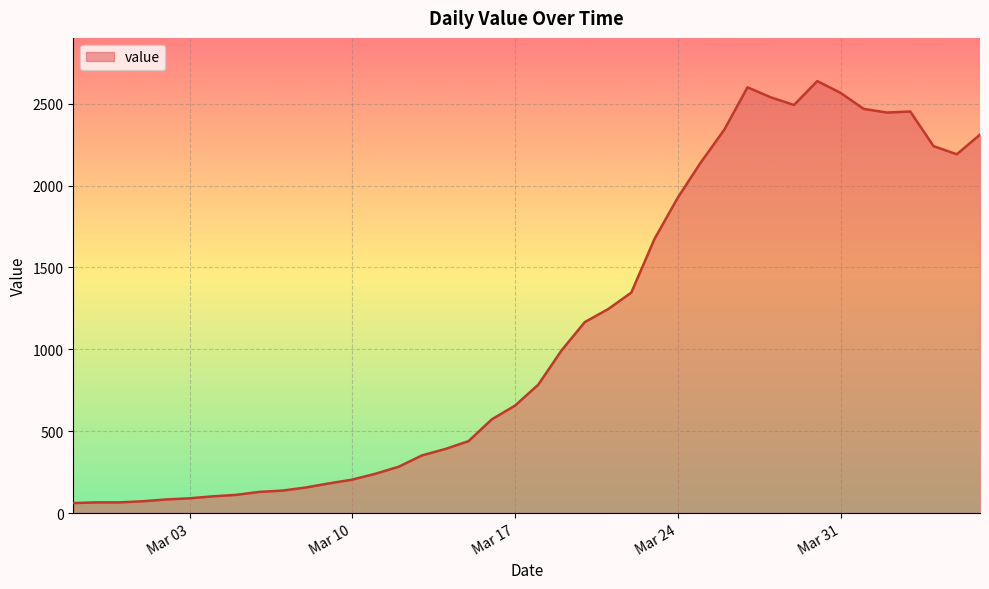

What is the minimum value shown in the chart?

61